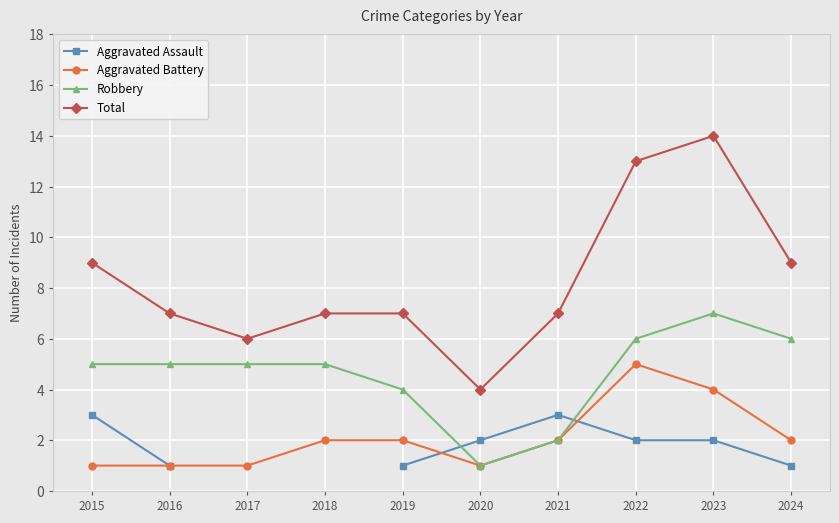

At how many categories does at least one series exceed 11?

2